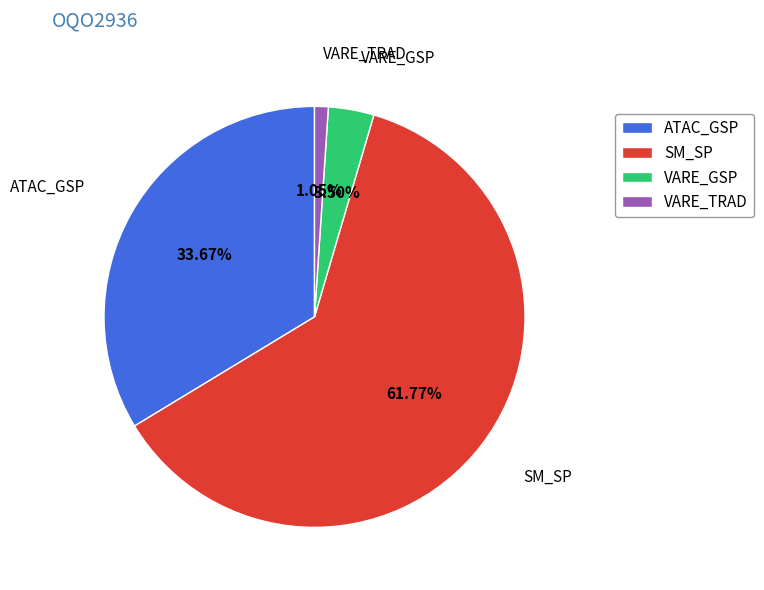

Which has a higher value, VARE_TRAD or VARE_GSP?

VARE_GSP